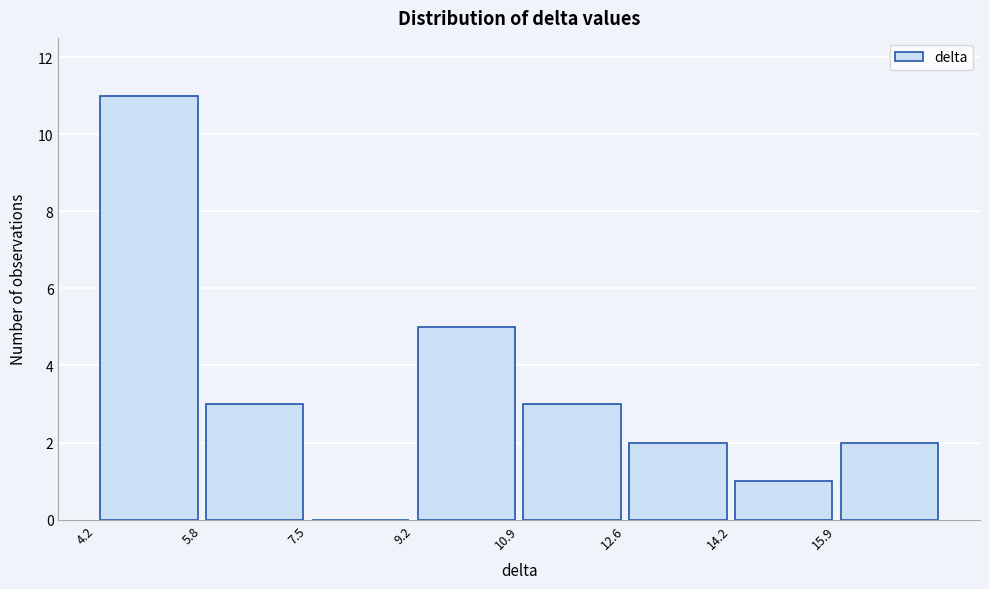

Reading left to right, list every bar in this chart as the range it spans on the x-axis followed by its height. Neither the bar edges nor the heights are printed on the chart, so give them approximately, as read against the axes.

4.2 to 5.8: 11
5.8 to 7.6: 3
7.6 to 9.2: 0
9.2 to 10.8: 5
10.8 to 12.6: 3
12.6 to 14.2: 2
14.2 to 16.0: 1
16.0 to 17.6: 2